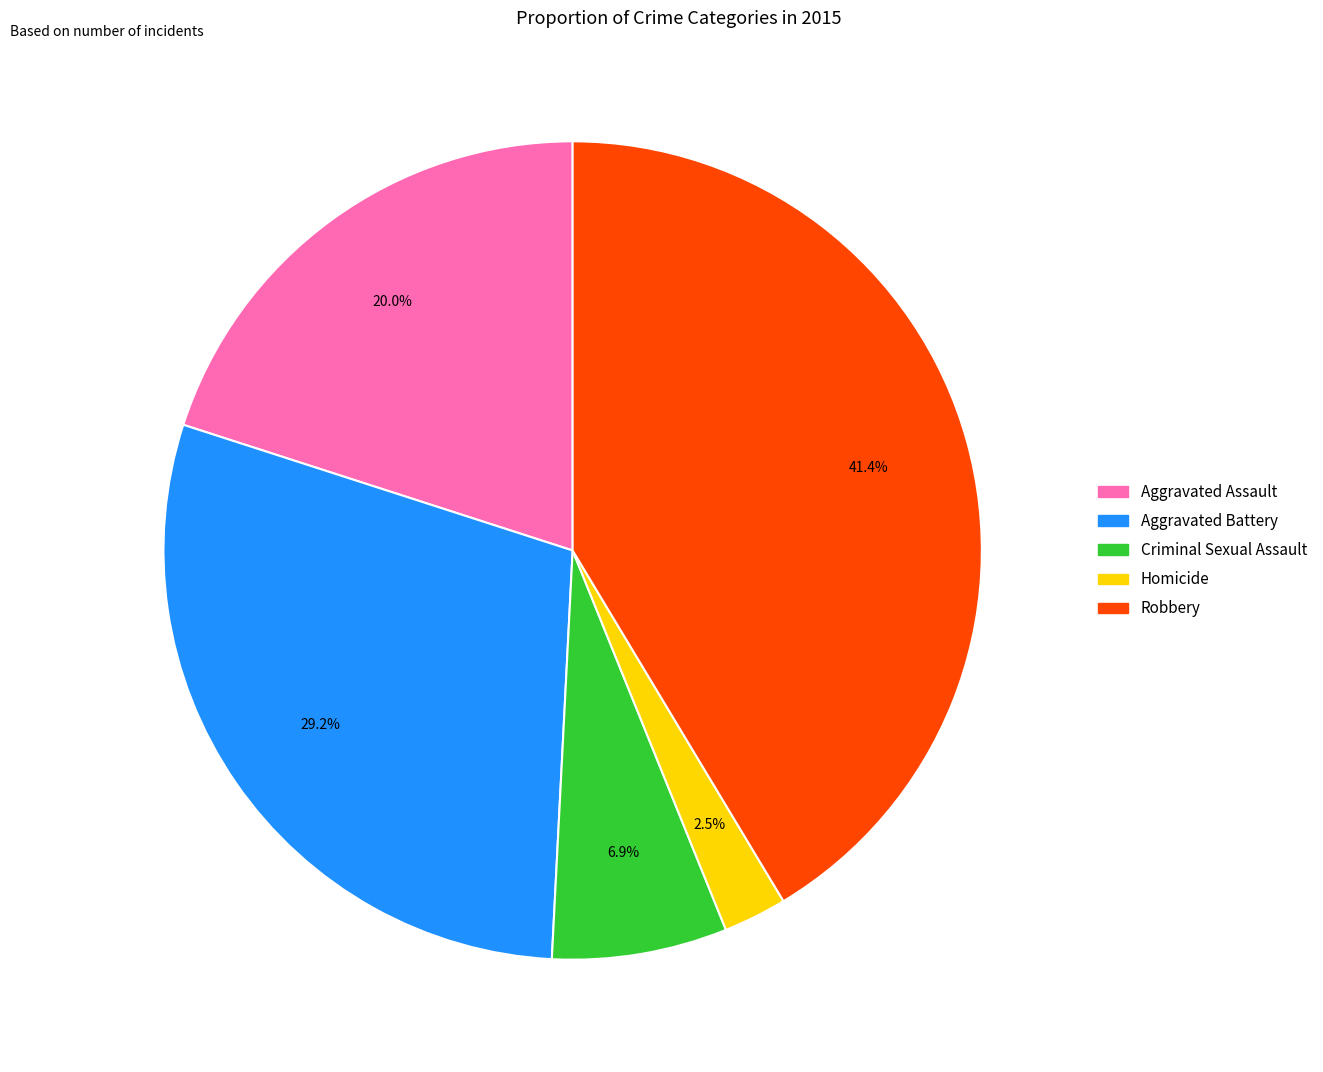

To the nearest percent, what is the average slice percentage?

20%